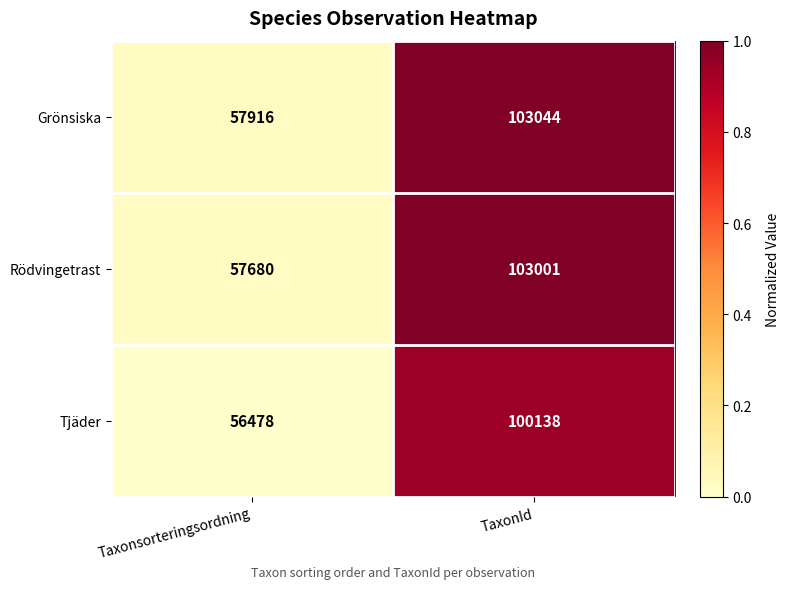

What is the sum of all Grönsiska values?

160960